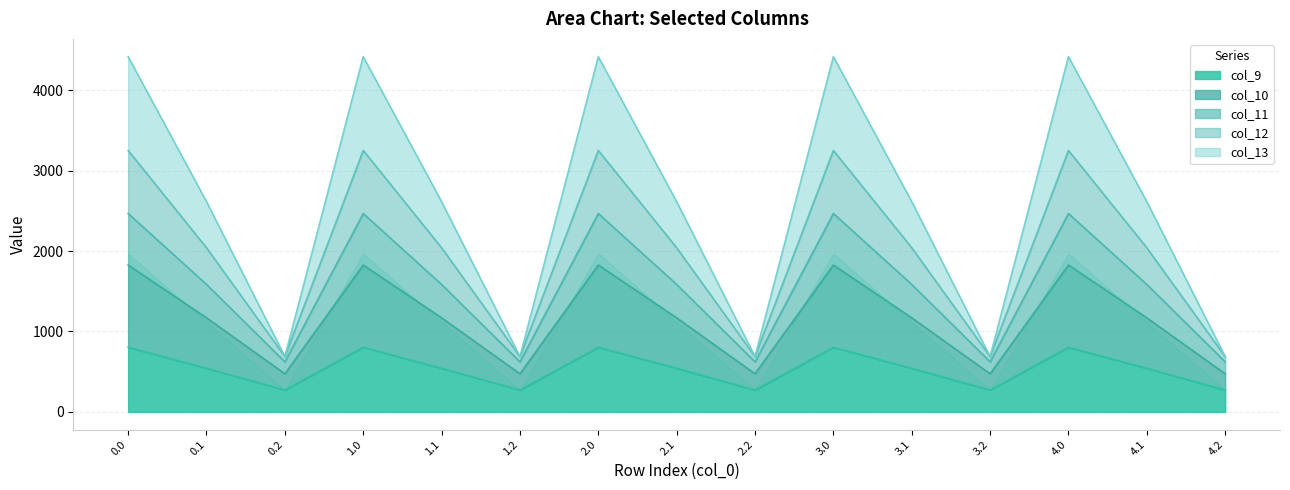

Between 1.1 and 4.1, which is larger?

1.1